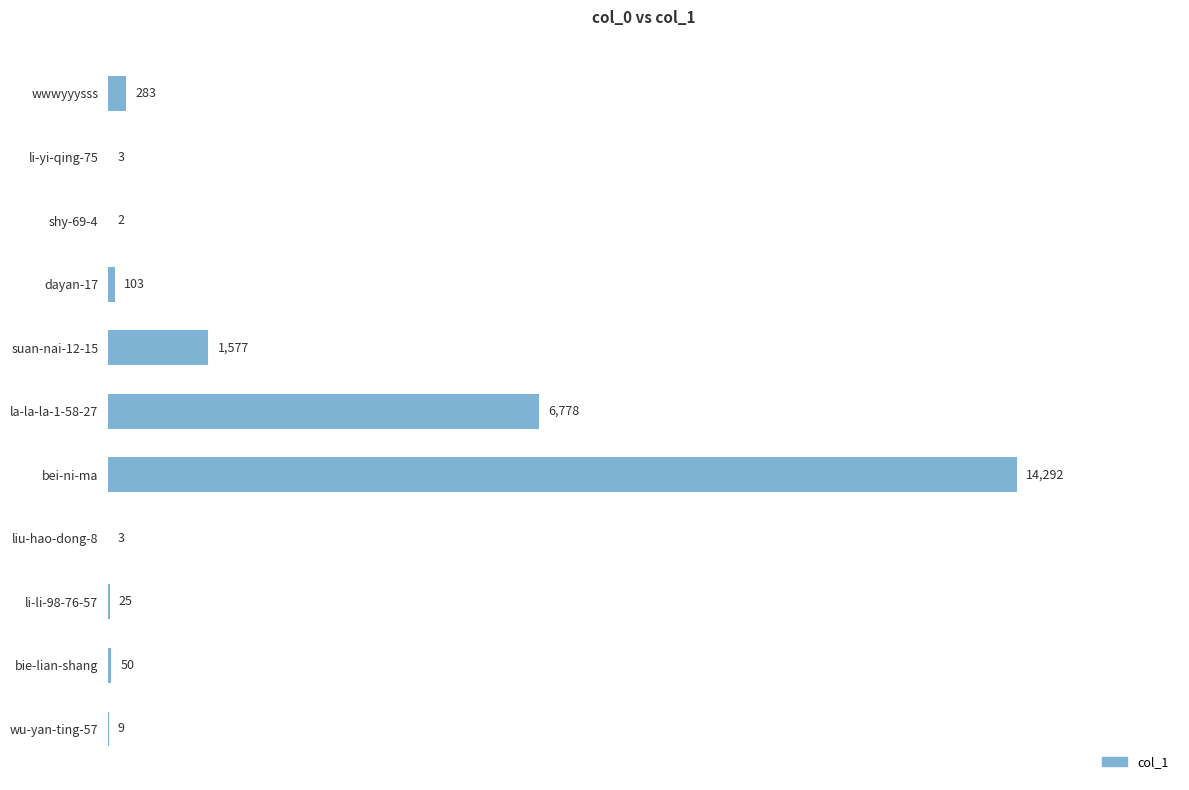

What is the sum of all values?

23125